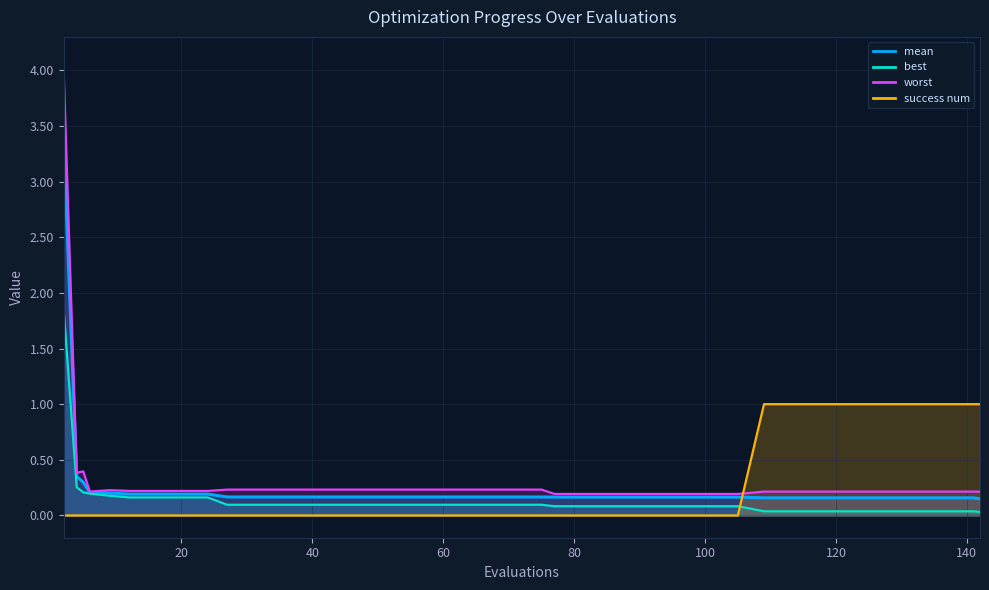

What is the greatest value displayed?

4.0